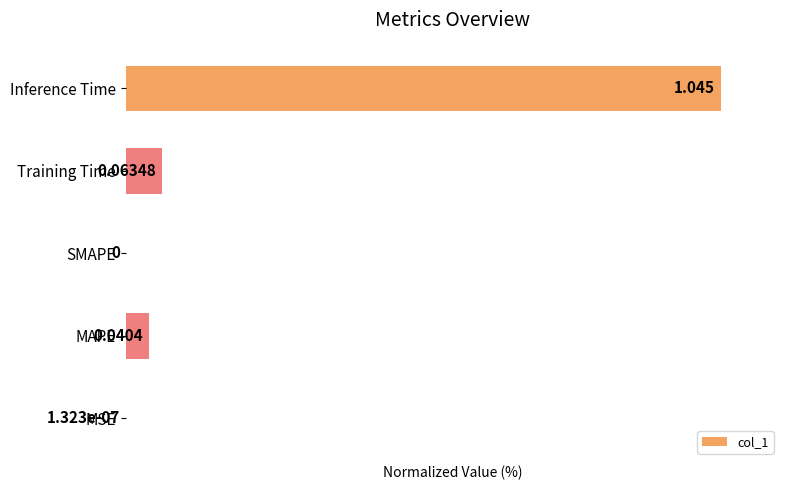

Between Inference Time and Training Time, which is larger?

Inference Time